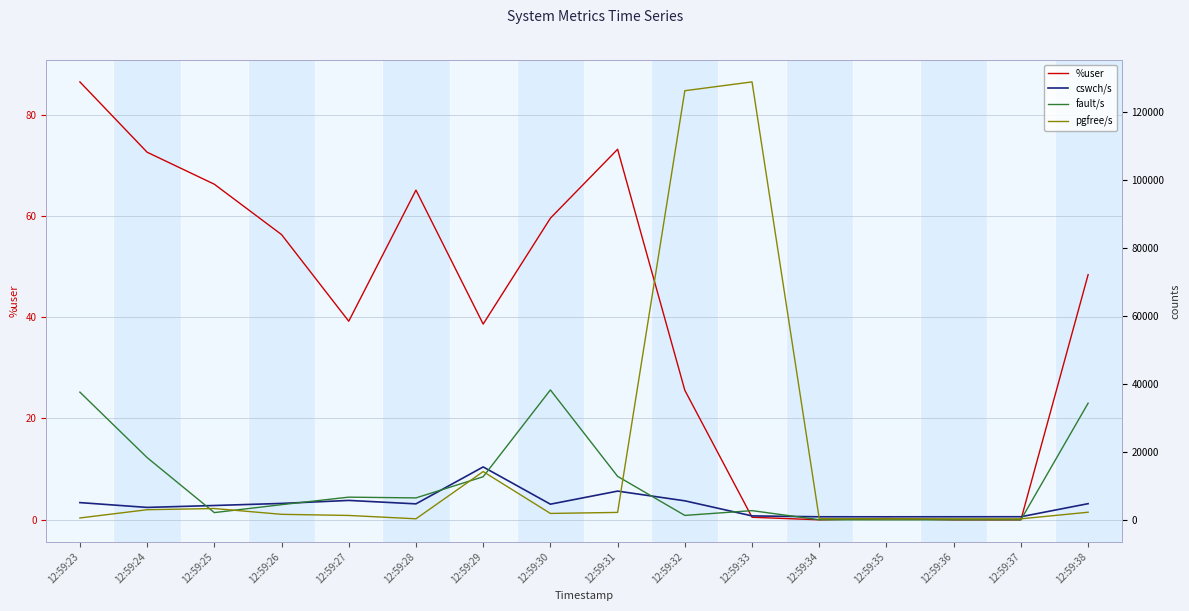

What is the value of the pgfree/s point at the 3rd from the left?

3318.0